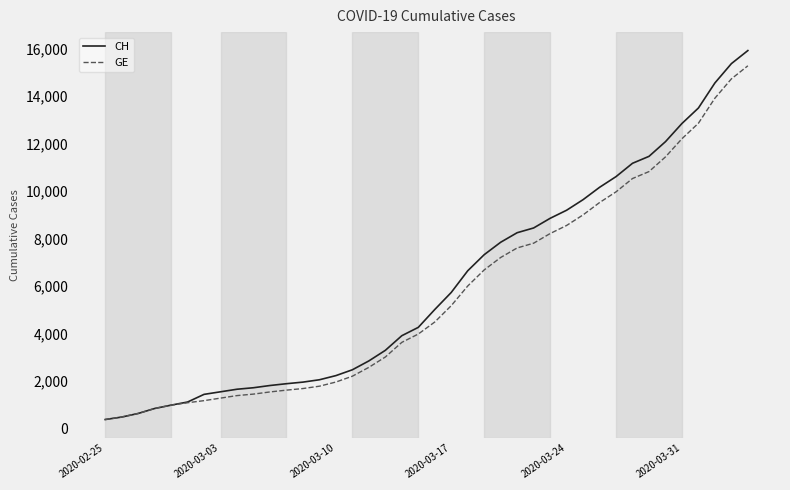

Which series has the widest spread of values?

CH